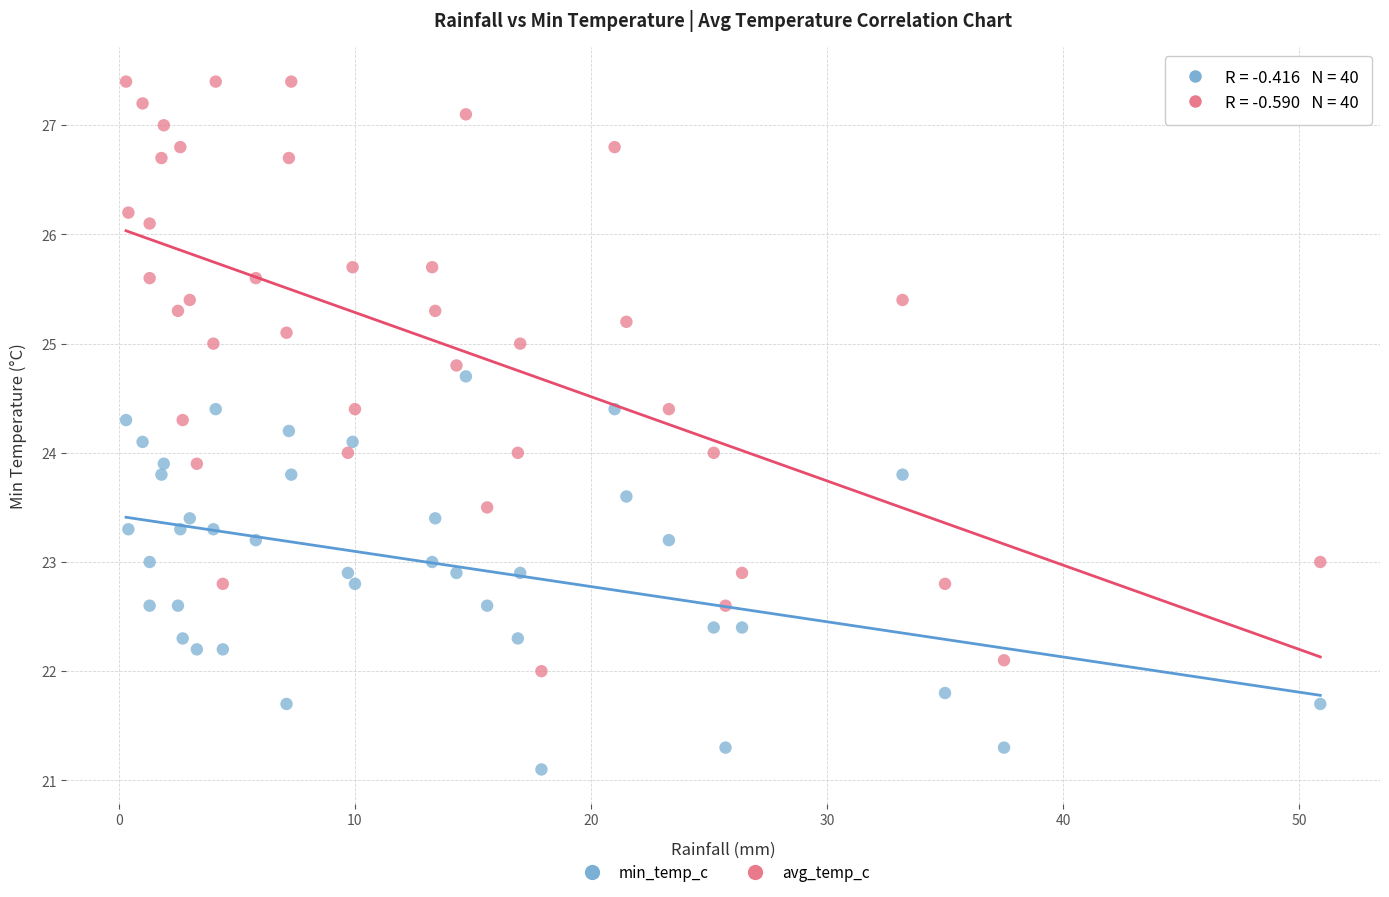

Which series has the largest Y range (max minus min)?

avg_temp_c